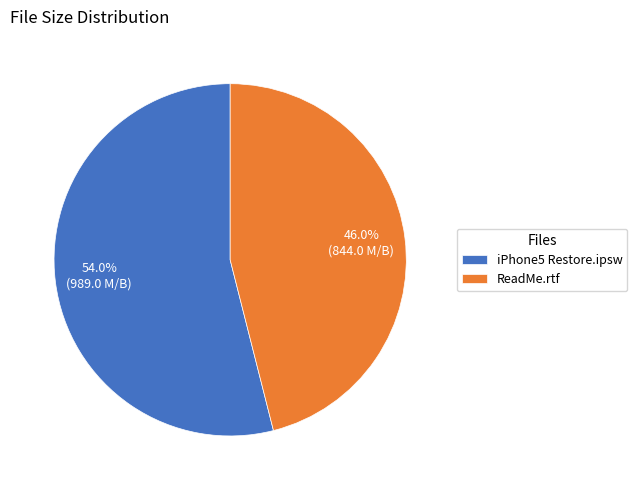

Do iPhone5 Restore.ipsw and ReadMe.rtf together represent more than half of the pie?

Yes